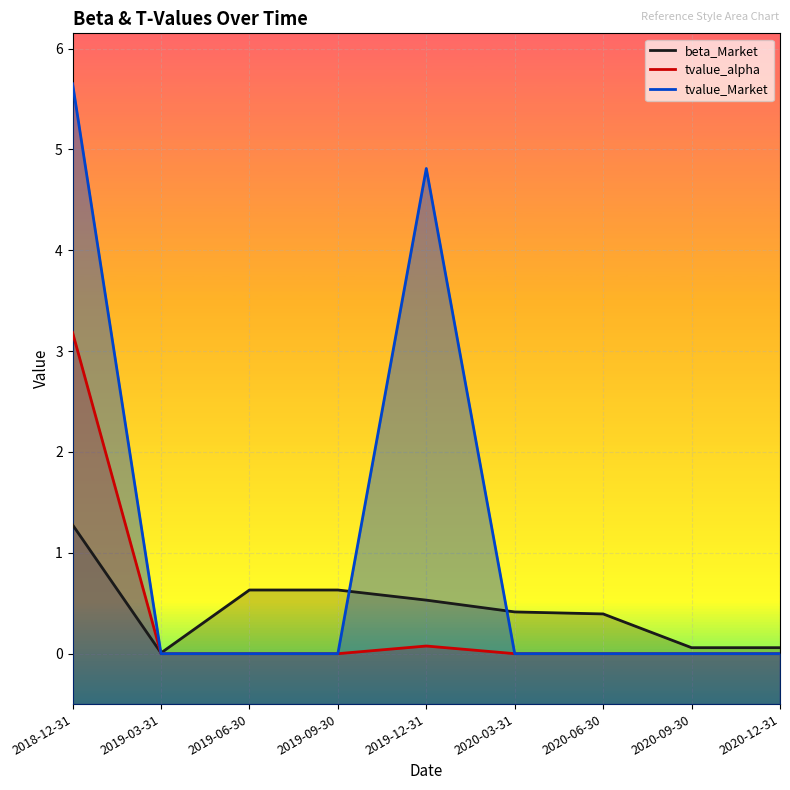

Reading left to right, what are all the values shown in this chart?

beta_Market: 2018-12-31=1.3	2019-03-31=0.0	2019-06-30=0.6	2019-09-30=0.6	2019-12-31=0.5	2020-03-31=0.4	2020-06-30=0.4	2020-09-30=0.1	2020-12-31=0.1
tvalue_alpha: 2018-12-31=3.2	2019-03-31=-0.0	2019-06-30=-0.0	2019-09-30=-0.0	2019-12-31=0.1	2020-03-31=0.0	2020-06-30=0.0	2020-09-30=0.0	2020-12-31=0.0
tvalue_Market: 2018-12-31=5.7	2019-03-31=0.0	2019-06-30=0.0	2019-09-30=0.0	2019-12-31=4.8	2020-03-31=0.0	2020-06-30=0.0	2020-09-30=0.0	2020-12-31=0.0